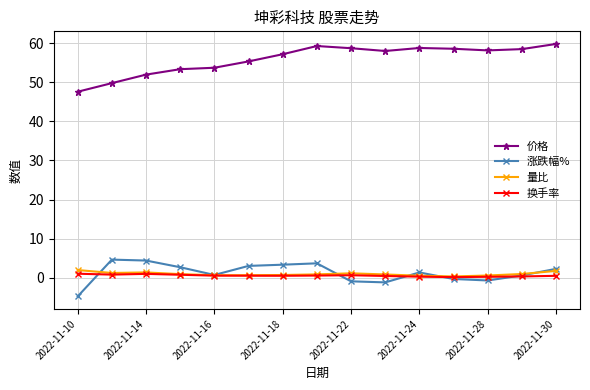

What is the lowest value of the 涨跌幅% series?

-4.8